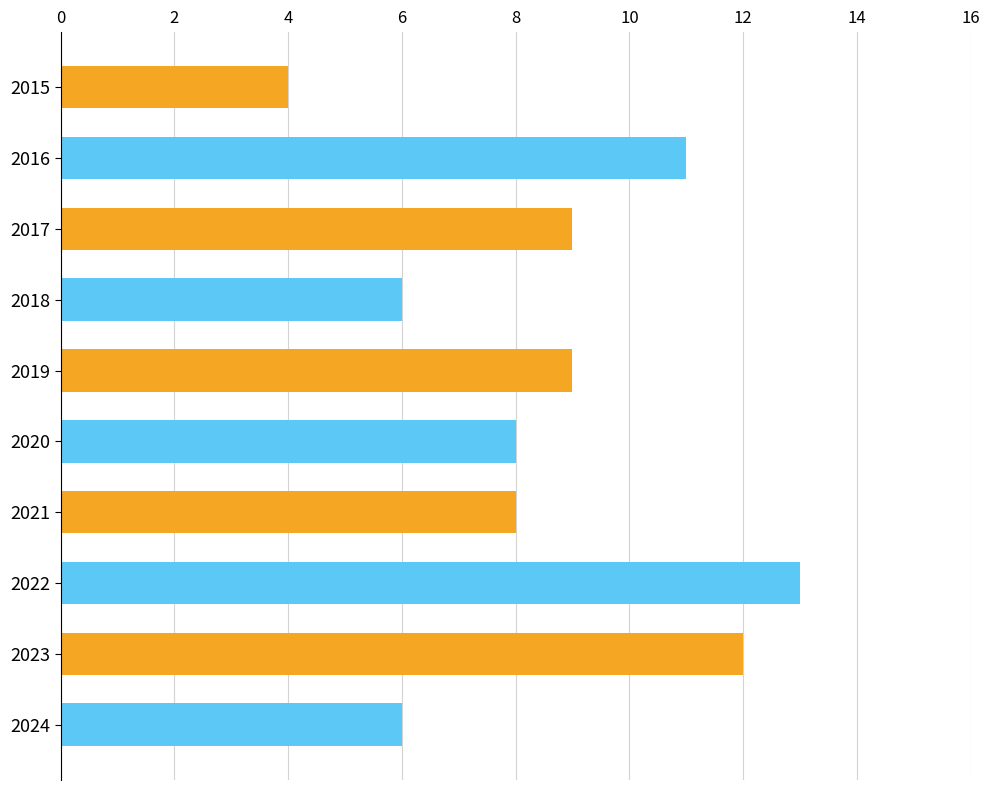

What is the difference between the second highest and minimum values?

8